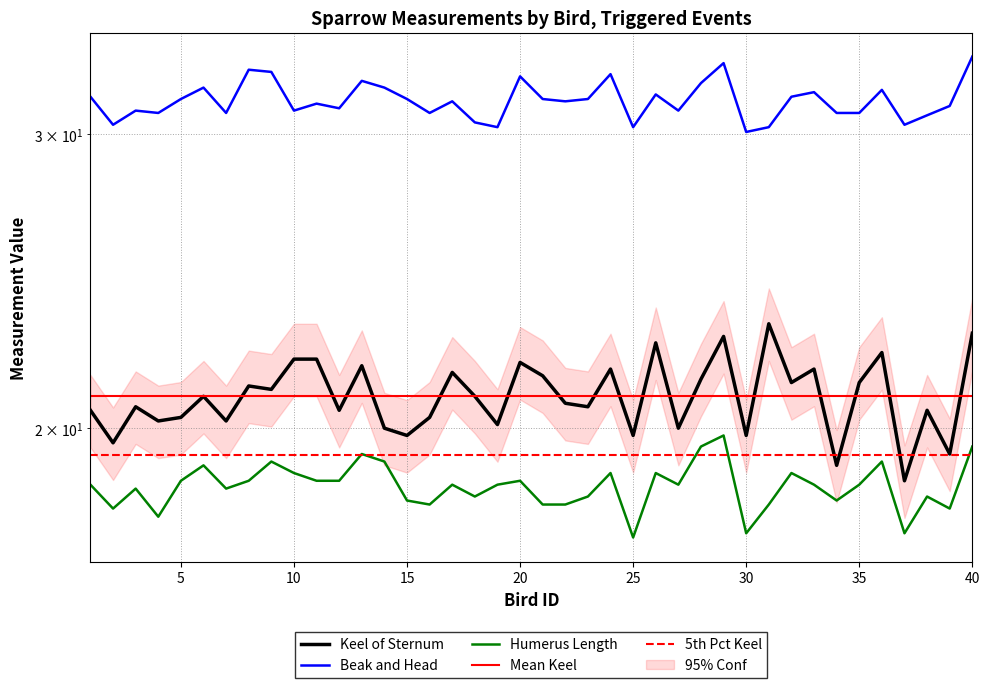

True or false: Keel of Sternum and Humerus Length cross at least once.

False